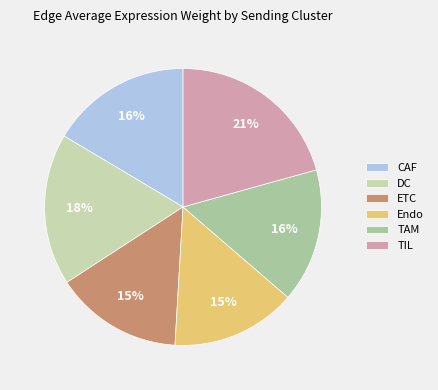

To the nearest percent, what portion does ETC represent?

15%